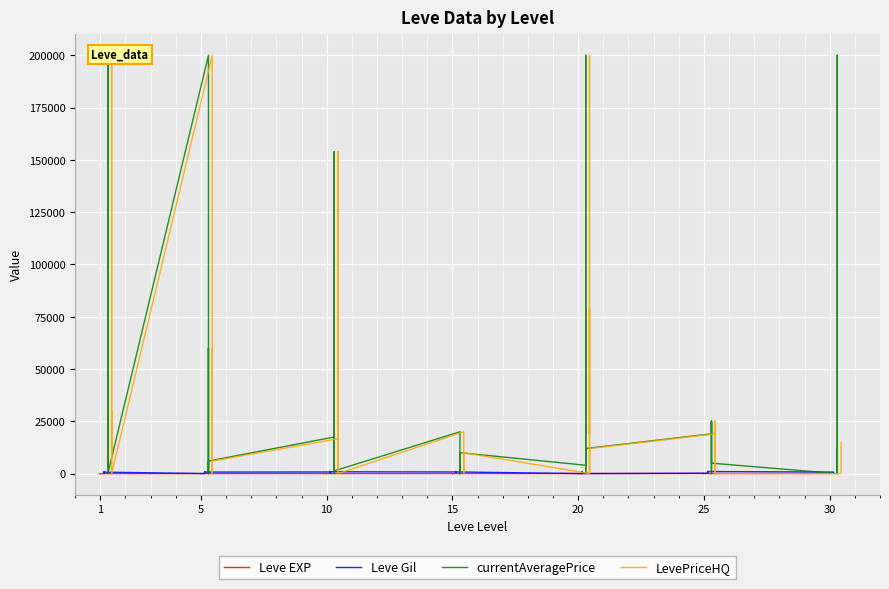

How many interior local peaks does the Leve Gil series have?

9